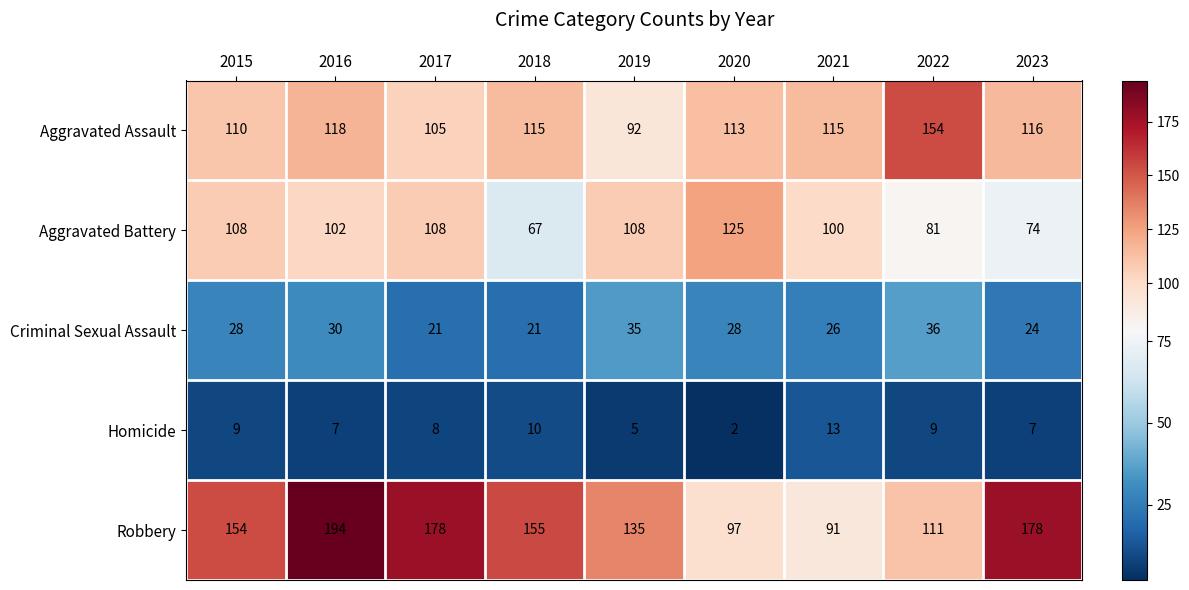

At which category does the chart reach its minimum across all series?

2020